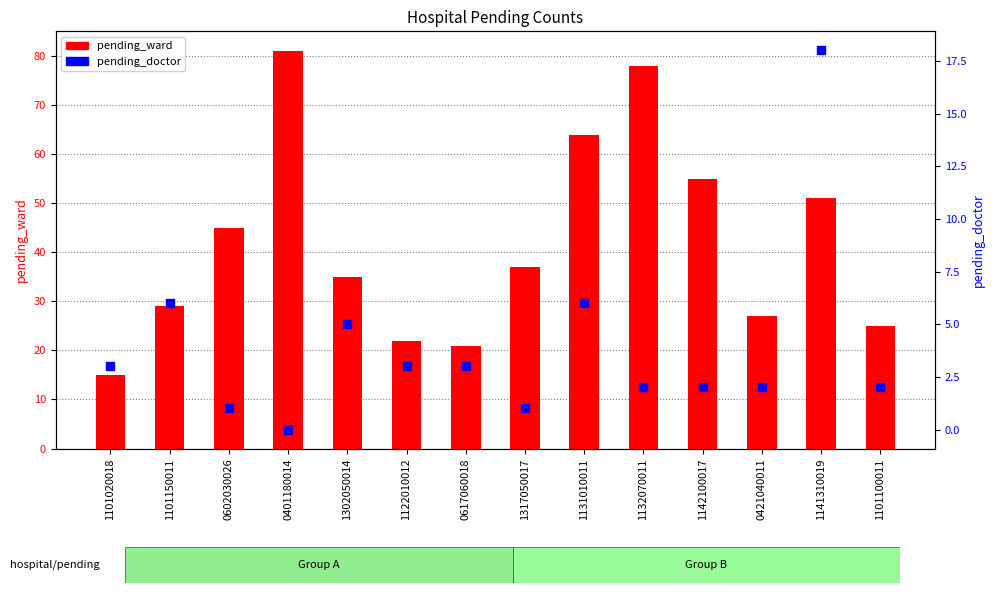

At which category is the sum across all series the highest?

0401180014